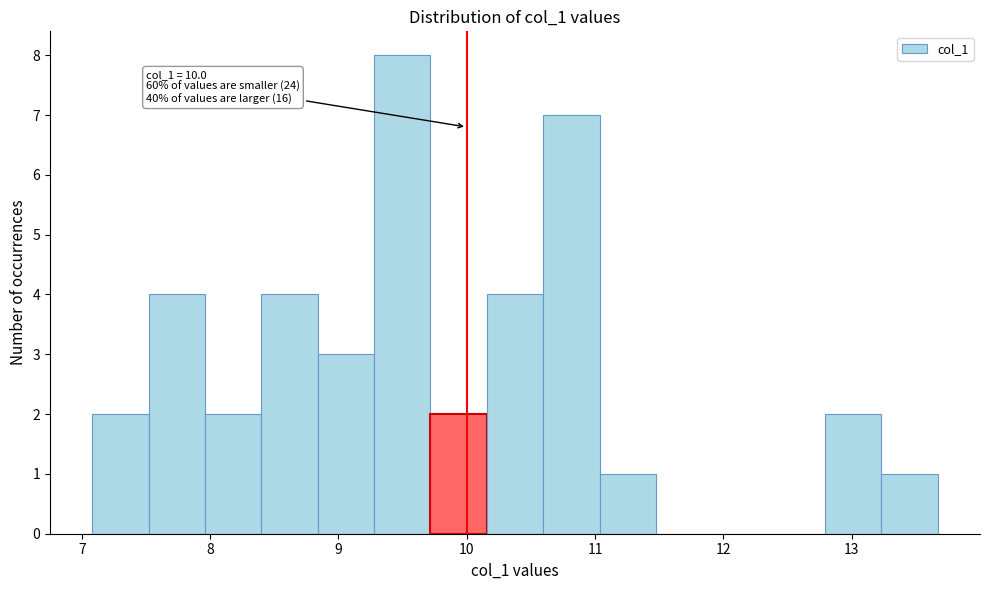

Over which range of the x-axis is the bar tallest?

9.3 to 9.7